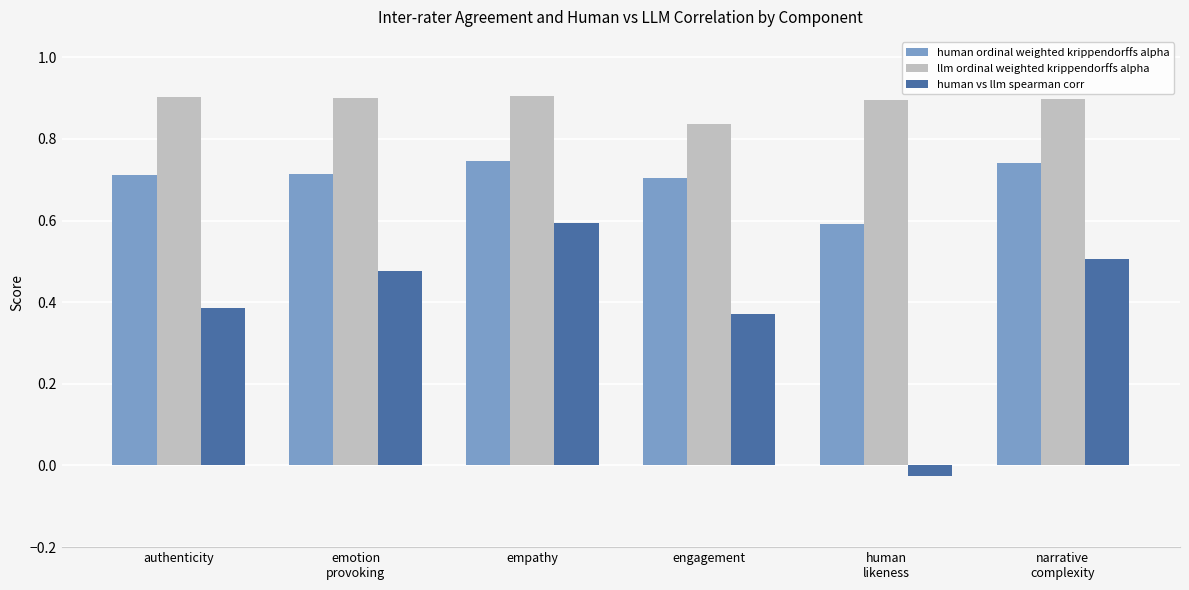

What is the highest value of the human vs llm spearman corr series?

0.6